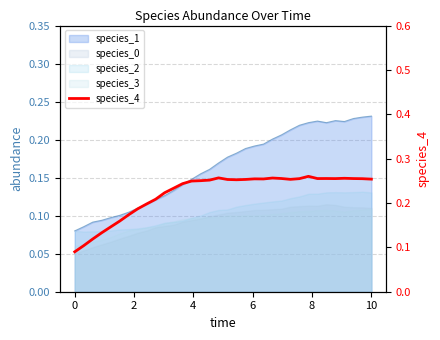

How many points are lower than both their immediate neighbors (excluding endpoints)?

5